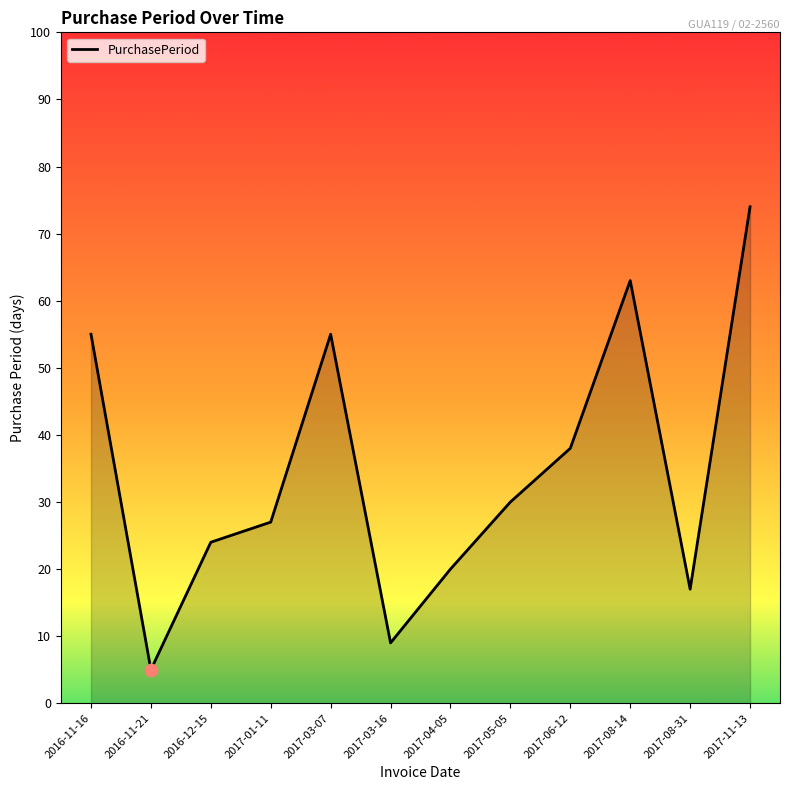

Between 2017-06-12 and 2017-01-11, which is larger?

2017-06-12